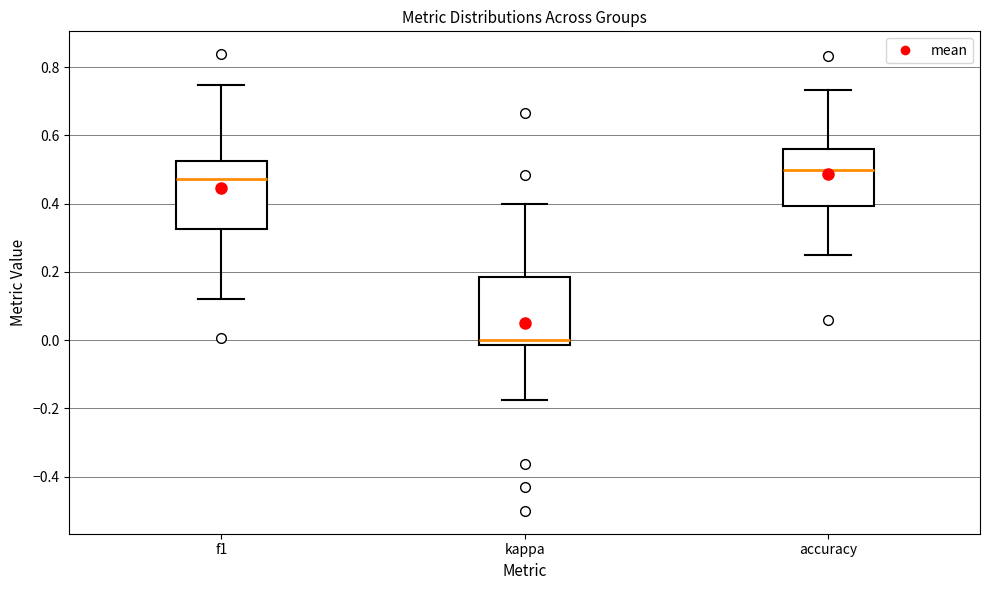

Which box has the highest median line?

accuracy